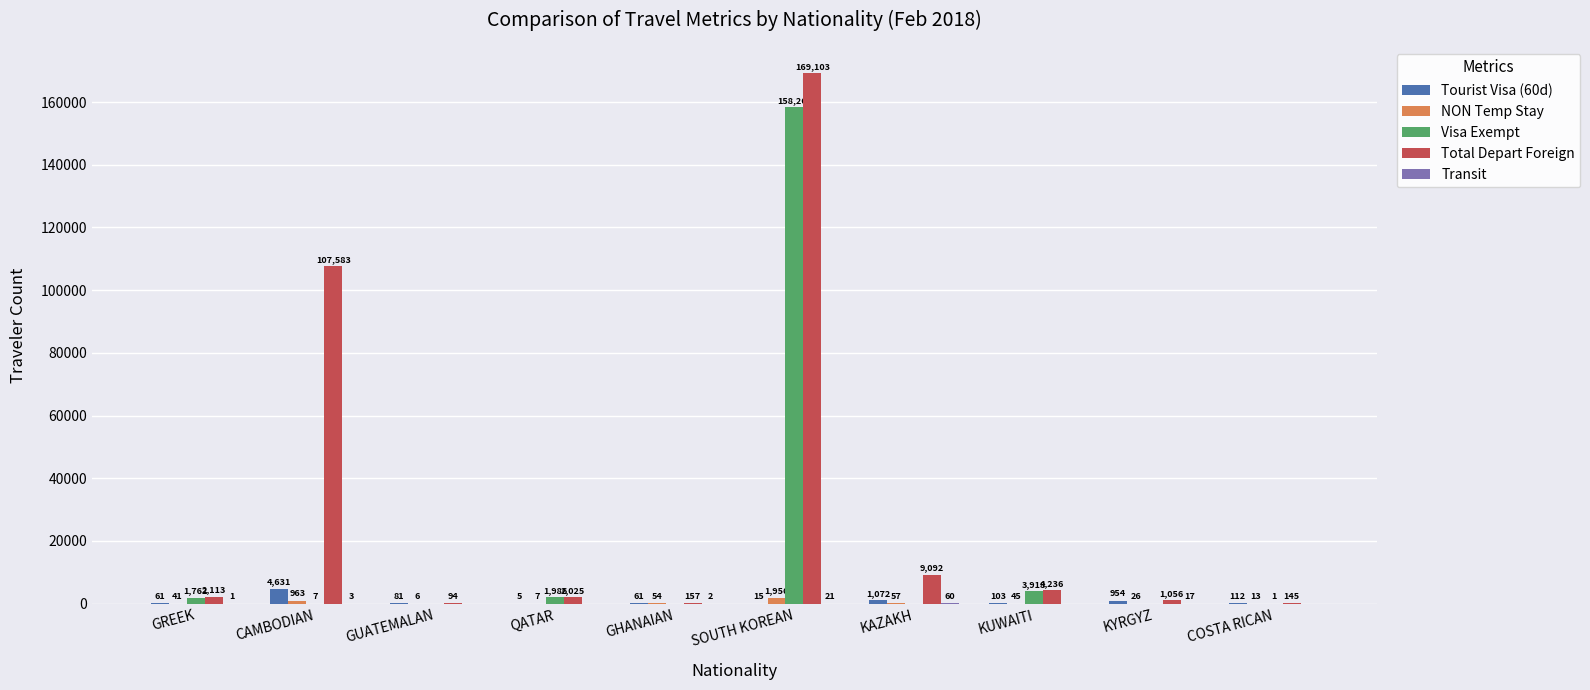

What is the sum of all Total Depart Foreign values?

295604